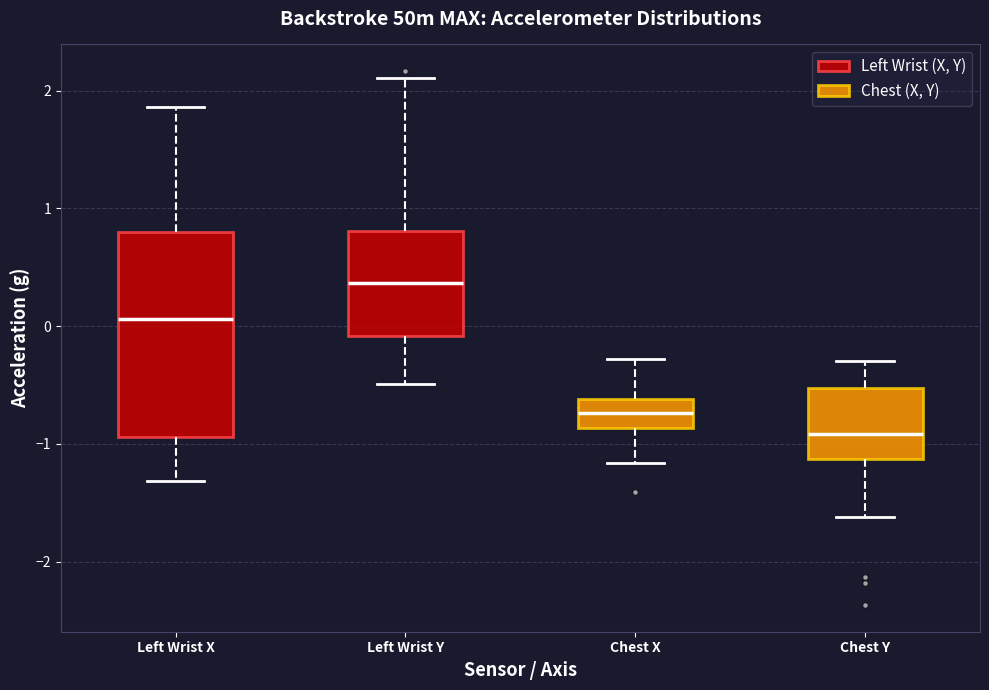

Comparing the boxes themselves (not the whiskers), which one is the tallest?

Left Wrist X